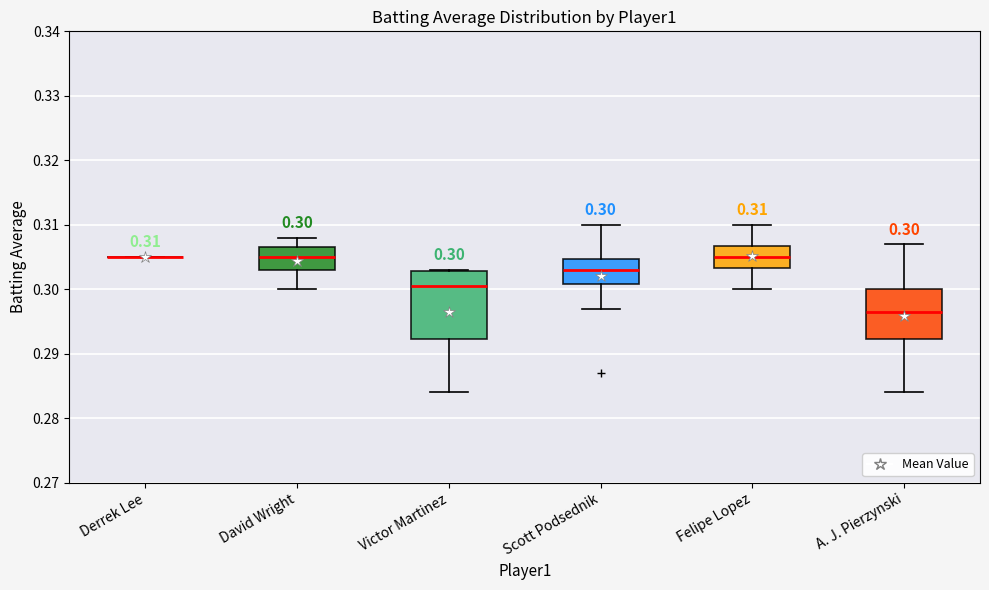

Comparing the boxes themselves (not the whiskers), which one is the tallest?

Victor Martinez